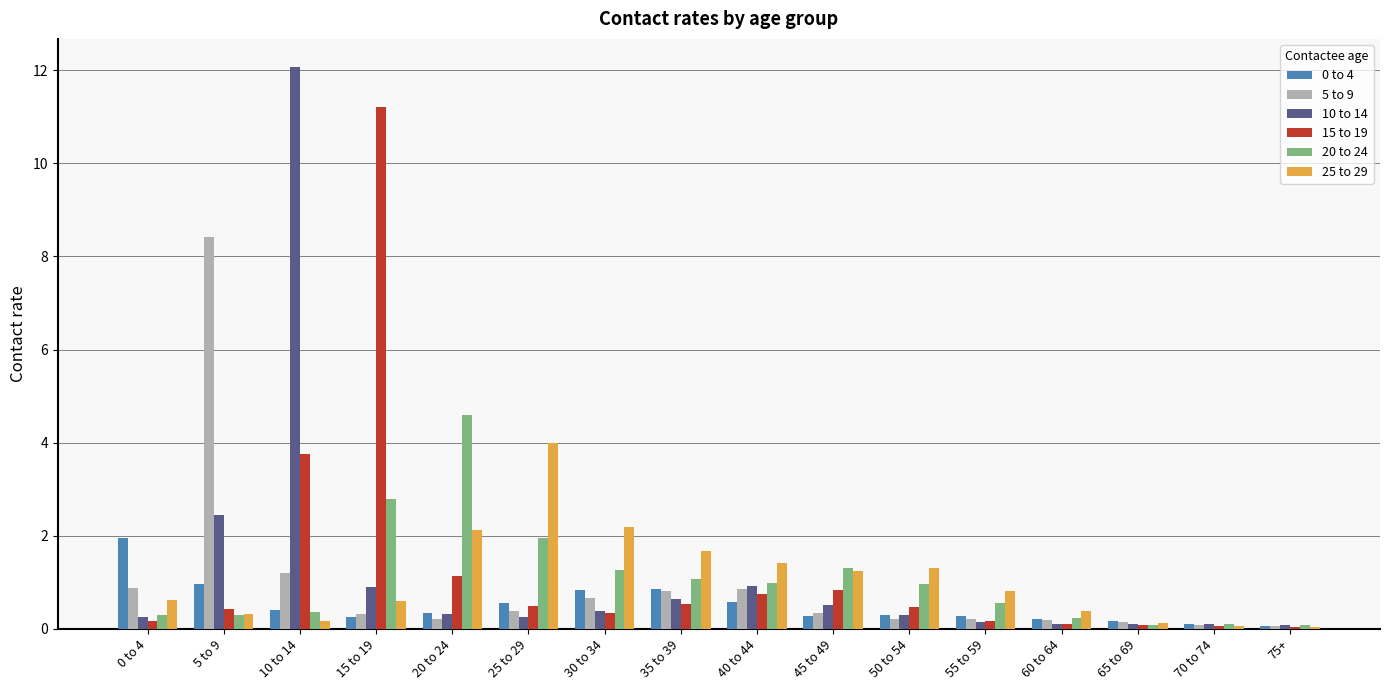

Does the chart contain stacked bars?

No